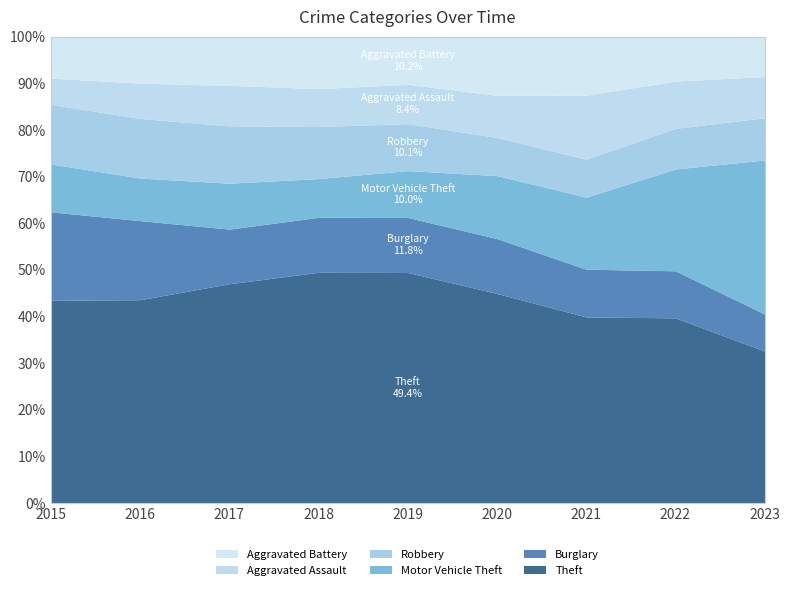

Reading left to right, transcribe all the data shown in this chart.

Theft: 1263	1297	1359	1337	1288	954	856	1033	880
Burglary: 552	505	339	319	308	250	220	263	215
Motor Vehicle Theft: 299	272	285	225	262	287	332	569	894
Robbery: 372	381	356	302	263	174	175	227	245
Aggravated Assault: 164	225	251	220	220	192	295	264	239
Aggravated Battery: 259	298	303	302	267	268	270	249	232